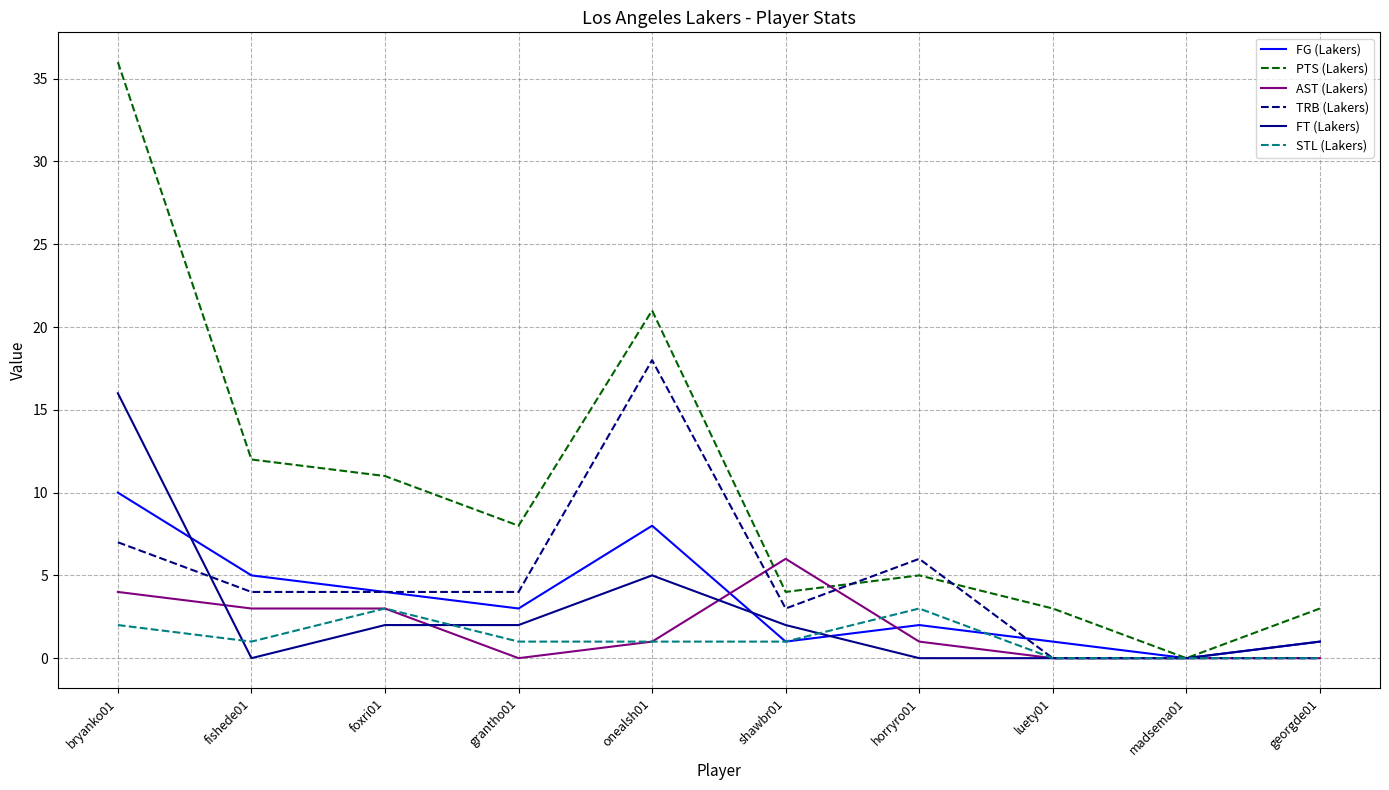

Which series has the largest total across all categories?

PTS (Lakers)